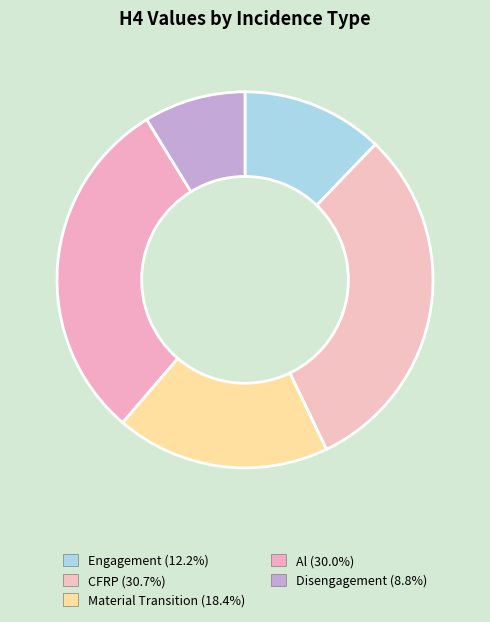

What is the total percentage of CFRP and Material Transition?

49.1%